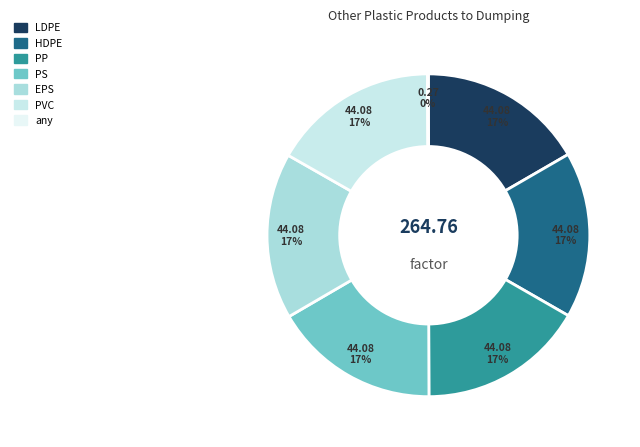

Do LDPE and any together represent more than half of the pie?

No